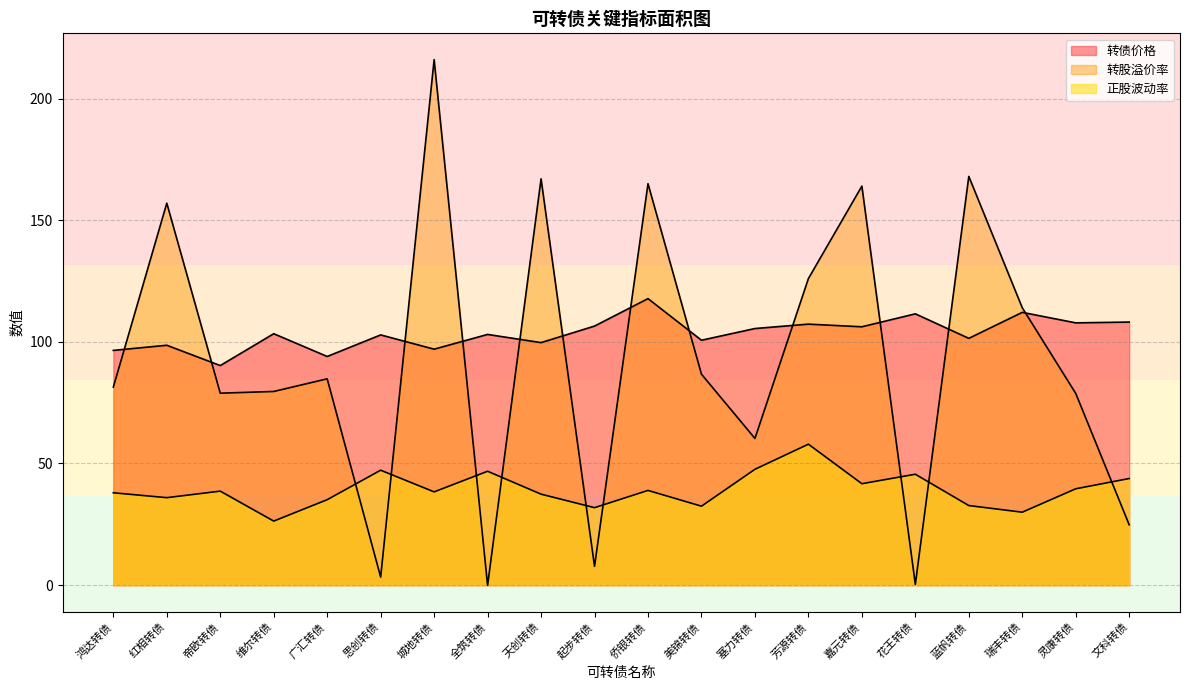

Which series has the largest total across all categories?

转债价格